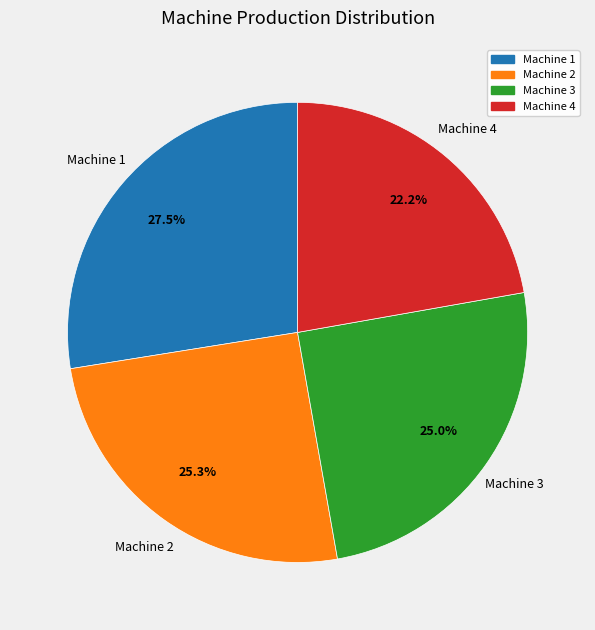

True or false: Machine 3 accounts for 11% of the total.

False